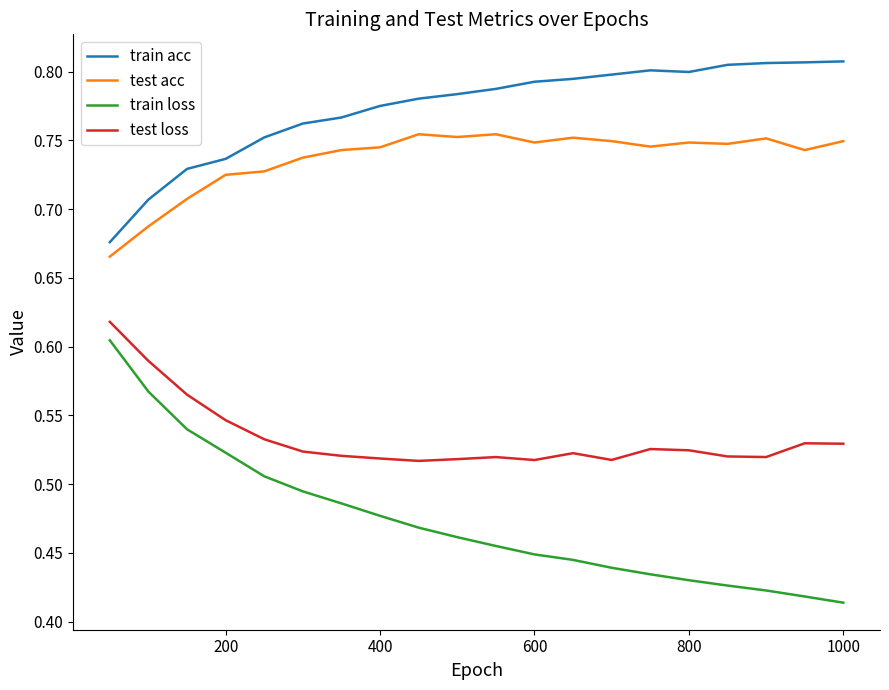

Which series has the largest range (max minus min)?

train loss